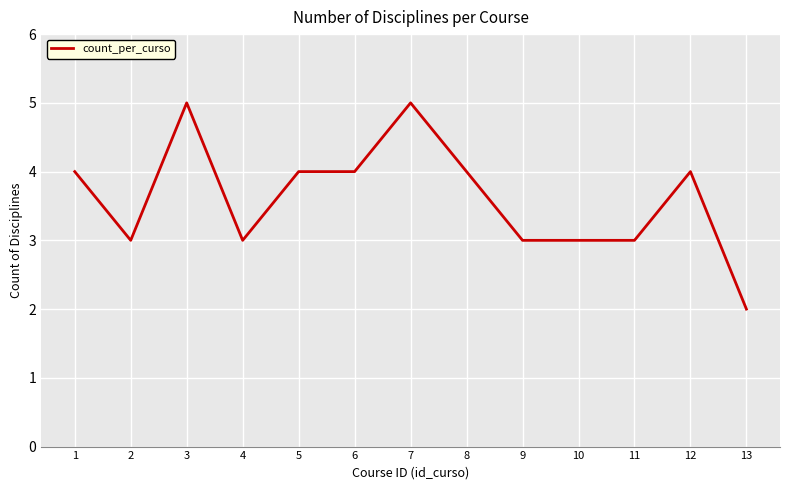

At which category does the chart reach its minimum across all series?

13